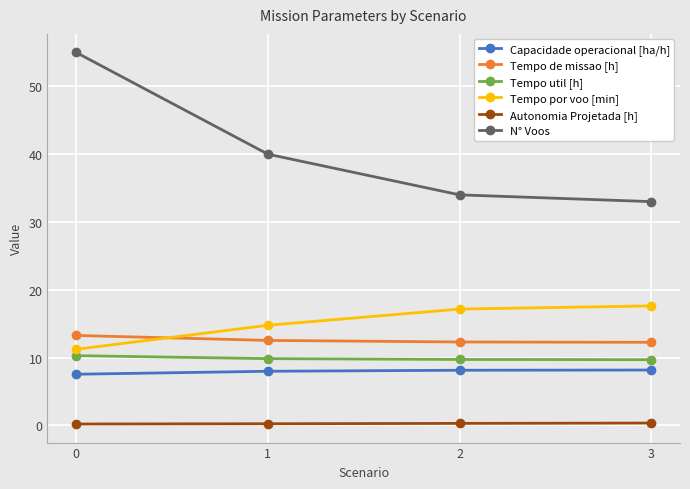

At how many categories does at least one series exceed 4?

4